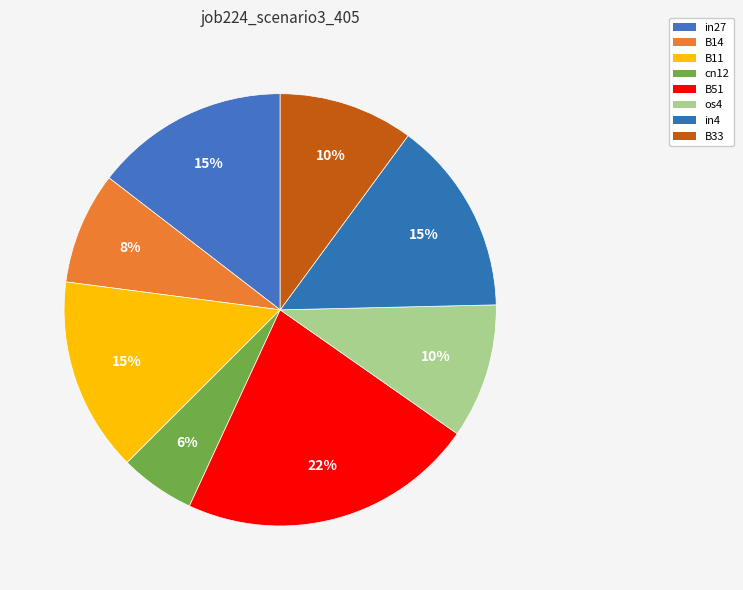

Count the number of slices in the pie.

8